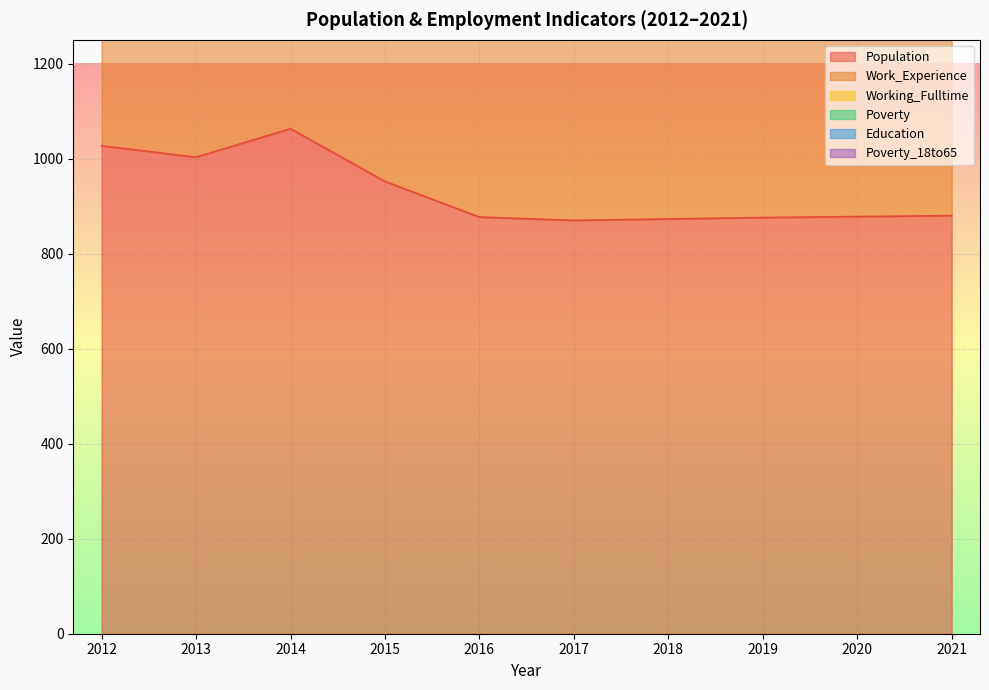

What is the sum of the Poverty values at 2015 and 2014?

5141